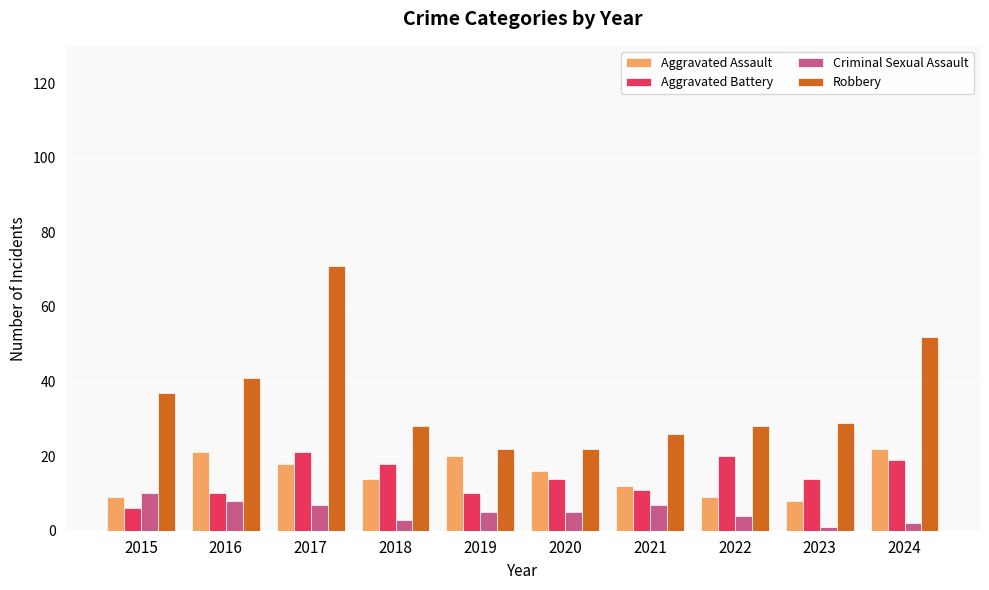

Reading left to right, what are all the values shown in this chart?

Aggravated Assault: 2015=9	2016=21	2017=18	2018=14	2019=20	2020=16	2021=12	2022=9	2023=8	2024=22
Aggravated Battery: 2015=6	2016=10	2017=21	2018=18	2019=10	2020=14	2021=11	2022=20	2023=14	2024=19
Criminal Sexual Assault: 2015=10	2016=8	2017=7	2018=3	2019=5	2020=5	2021=7	2022=4	2023=1	2024=2
Robbery: 2015=37	2016=41	2017=71	2018=28	2019=22	2020=22	2021=26	2022=28	2023=29	2024=52